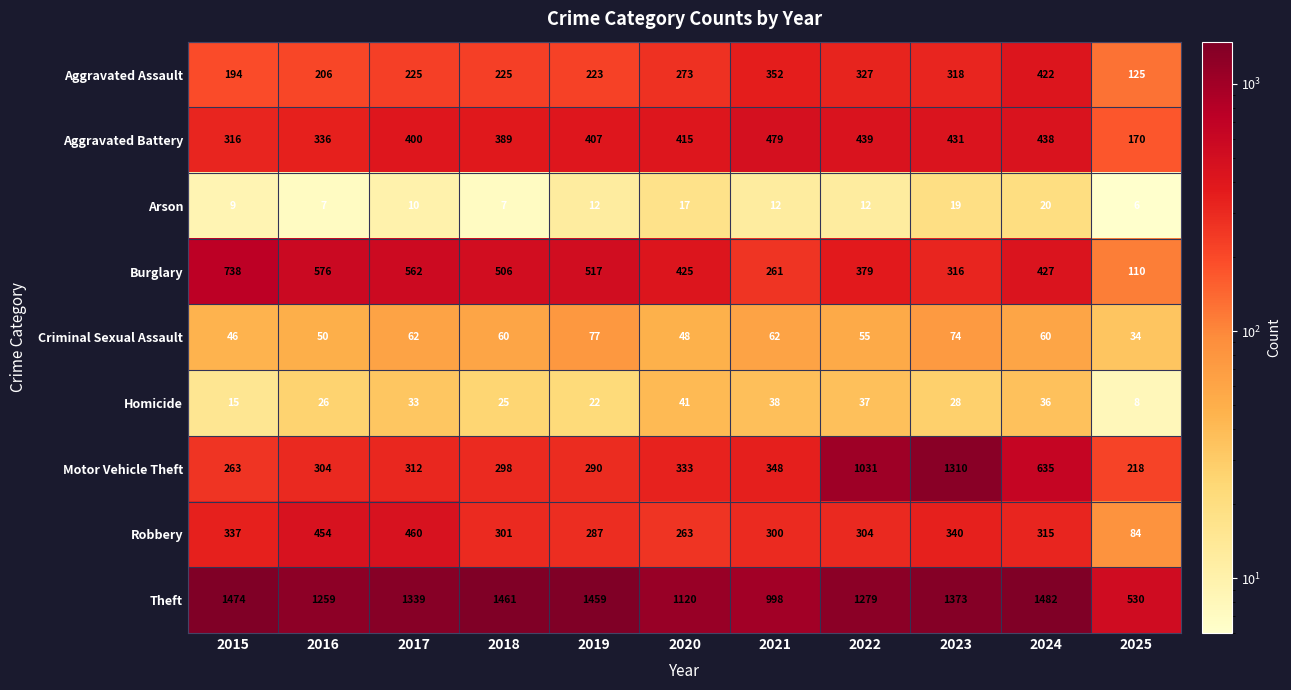

At which category does the chart reach its minimum across all series?

2025